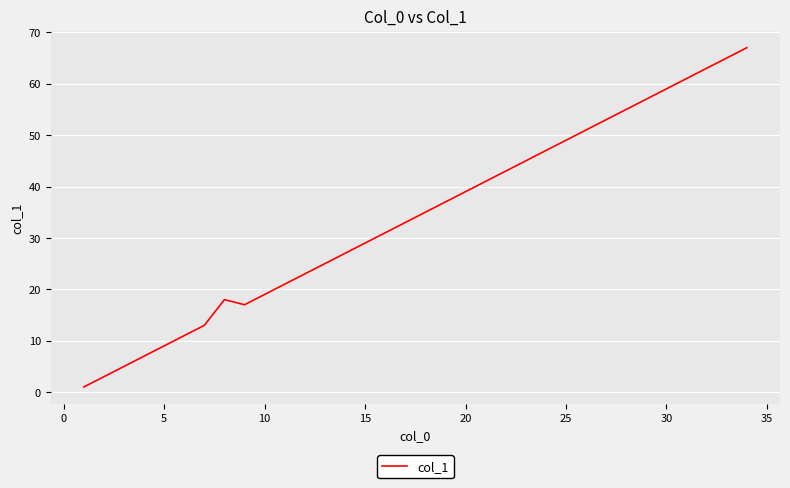

What is the difference between the maximum and minimum values?

66